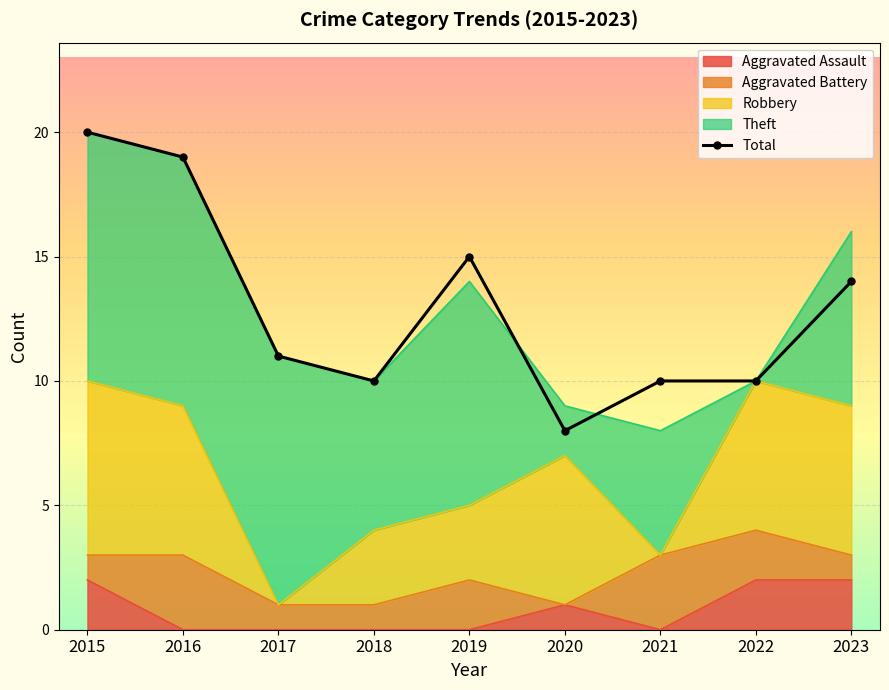

How many data points are less than 11?

4